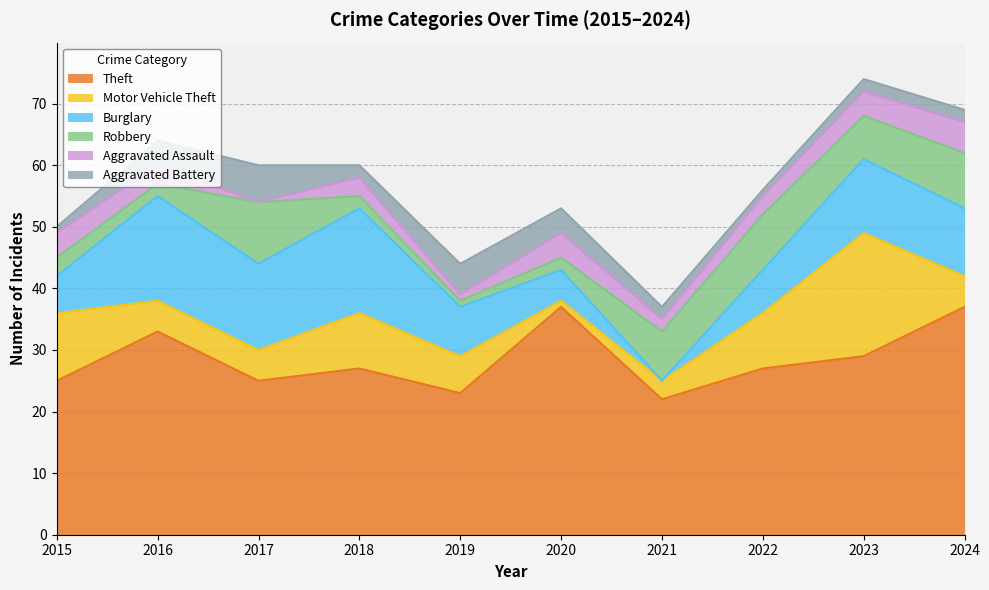

Where is Theft nearest to the value 29?

2023